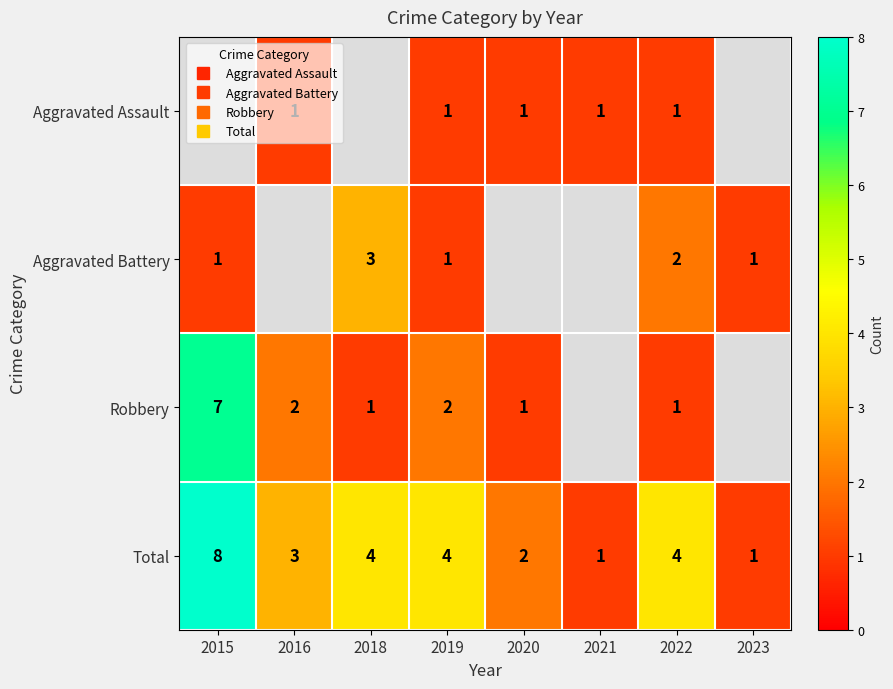

Where does the Total series first go above 4?

2015